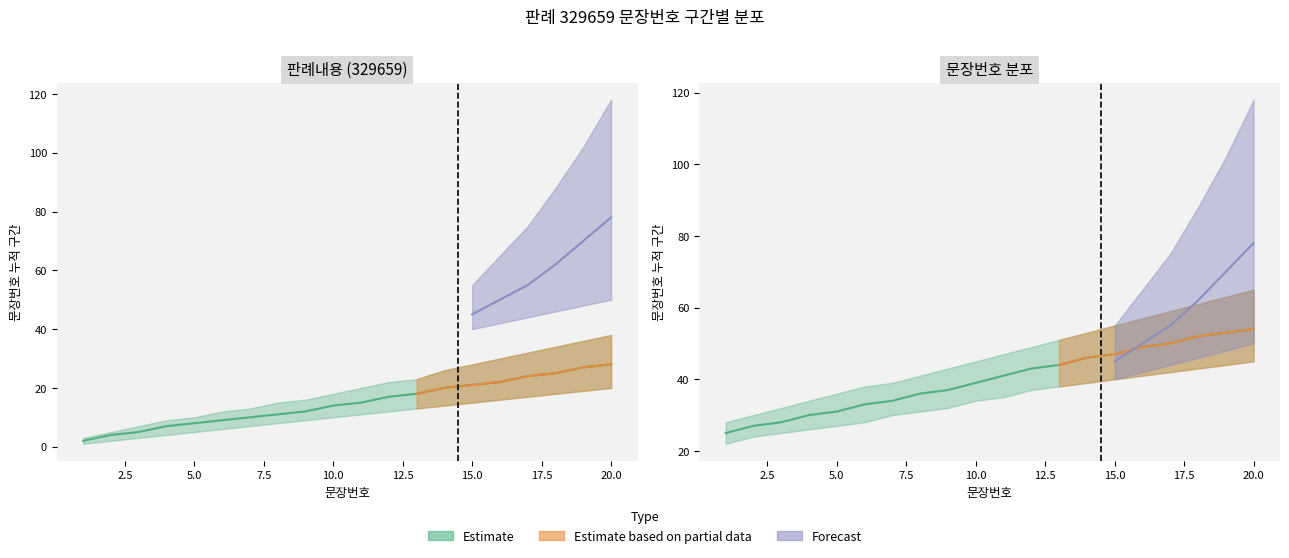

What is the value of the 구분_mid point at the 2nd from the left?

4